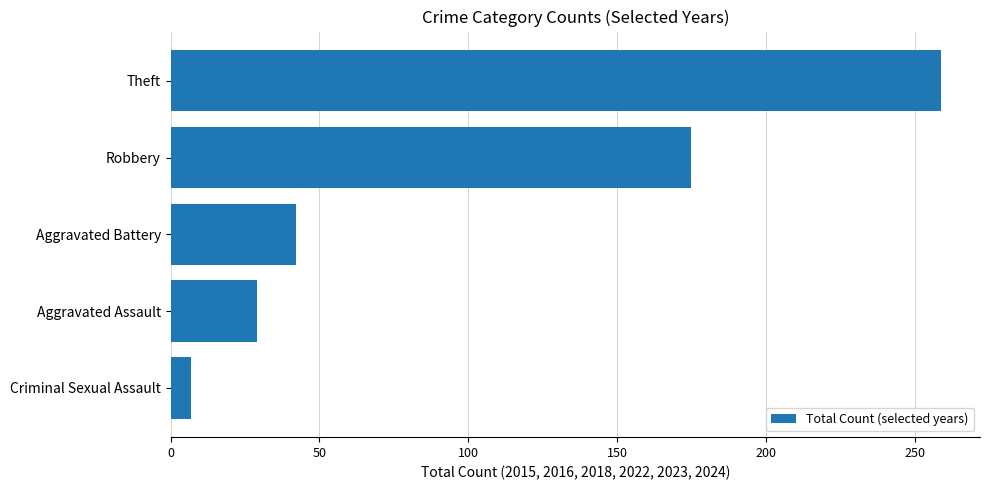

What is the average value?

102